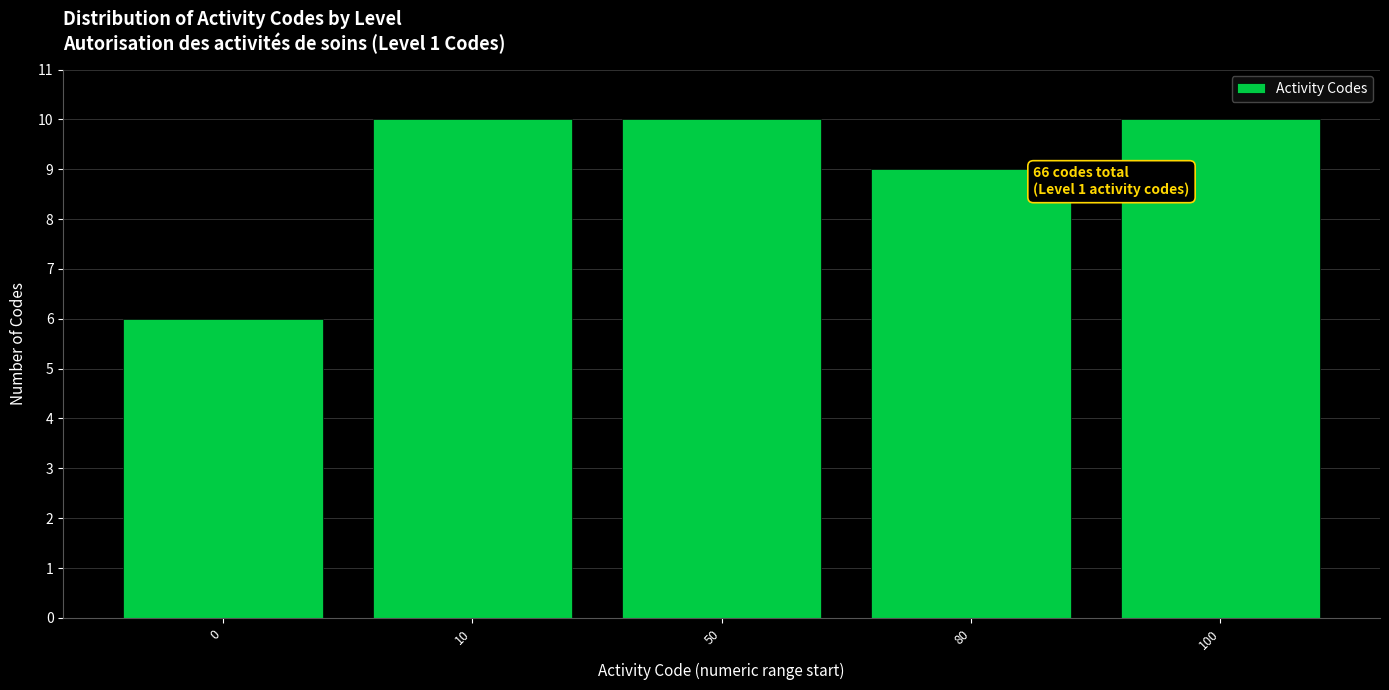

Reading right to left, what are all the values shown in this chart?

100=10	80=9	50=10	10=10	0=6